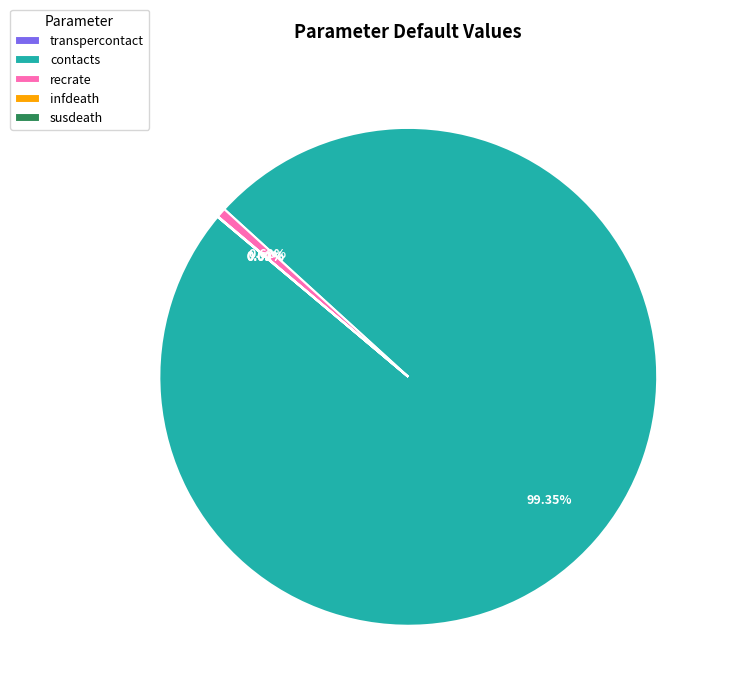

Does any single category account for the majority?

Yes